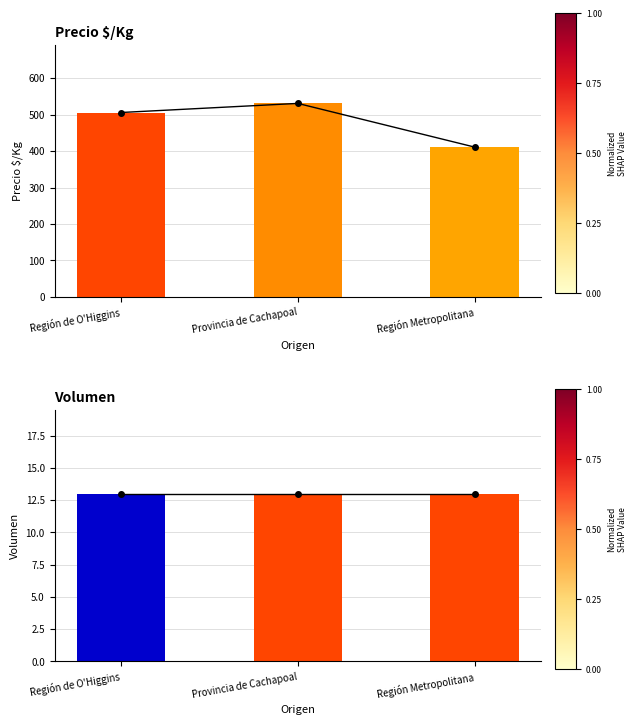

List the series in order of their peak value, lowest first.

Volumen, Precio $/Kg